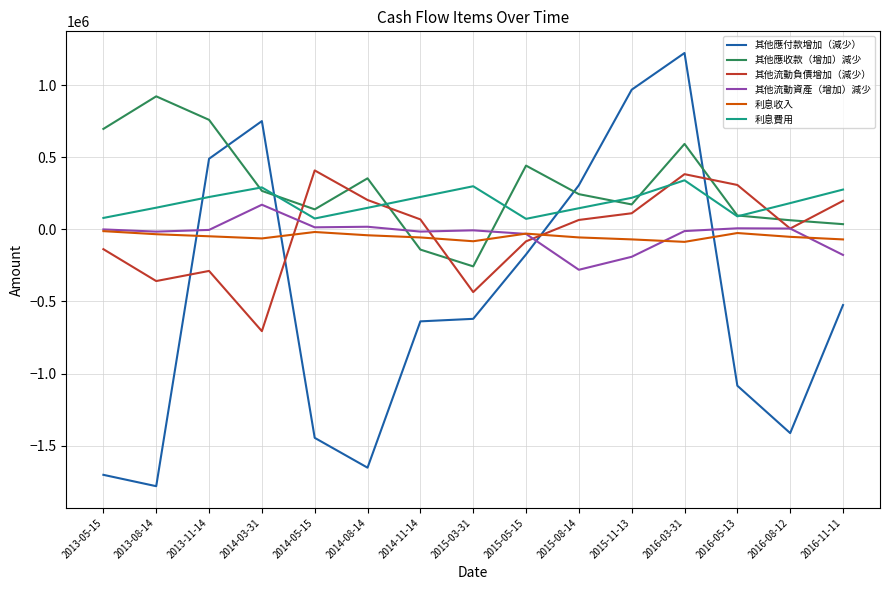

How many negative values does the 其他應收款（增加）減少 series have?

2